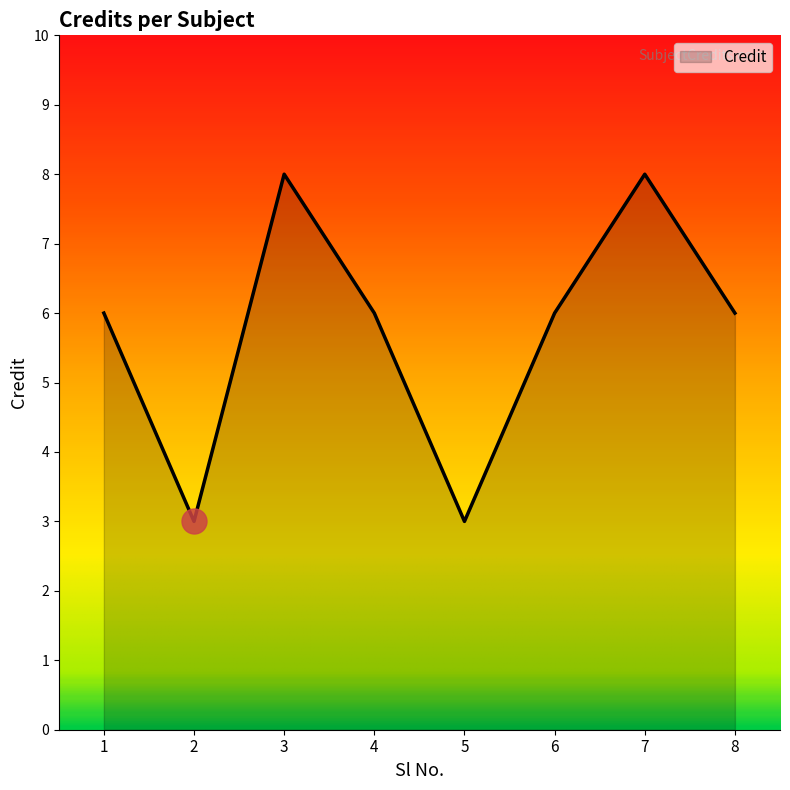

The value at 3 is 4. True or false?

False